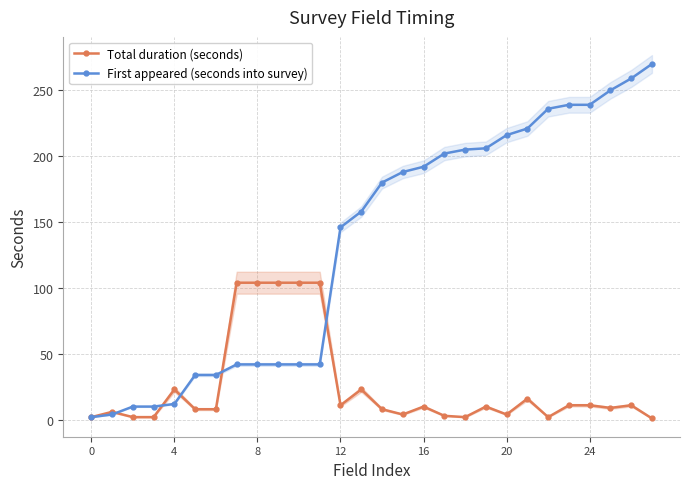

How many times do Total duration (seconds) and First appeared (seconds into survey) cross each other?

5